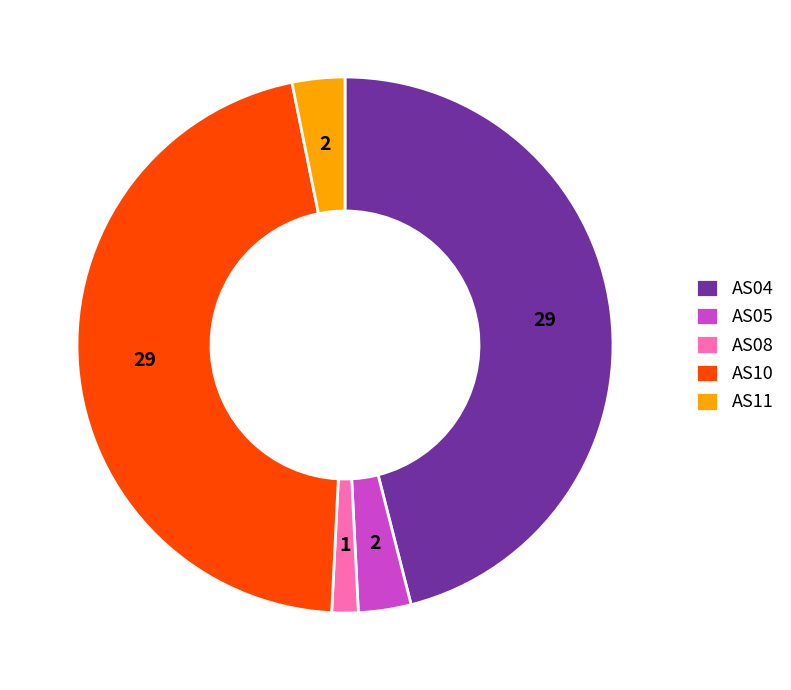

Approximately how many times larger is the value at AS08 compared to AS05?

0.5